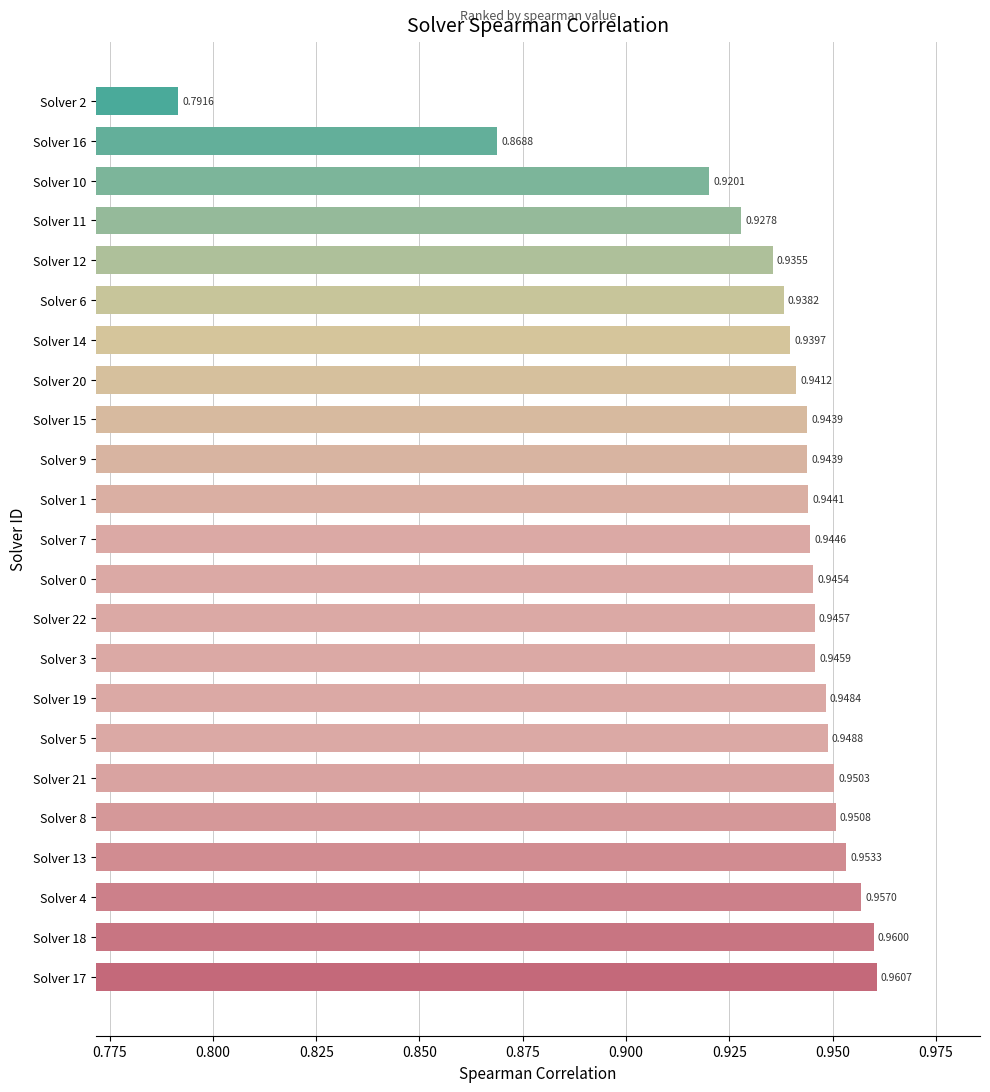

Which has a higher value, Solver 13 or Solver 15?

Solver 13